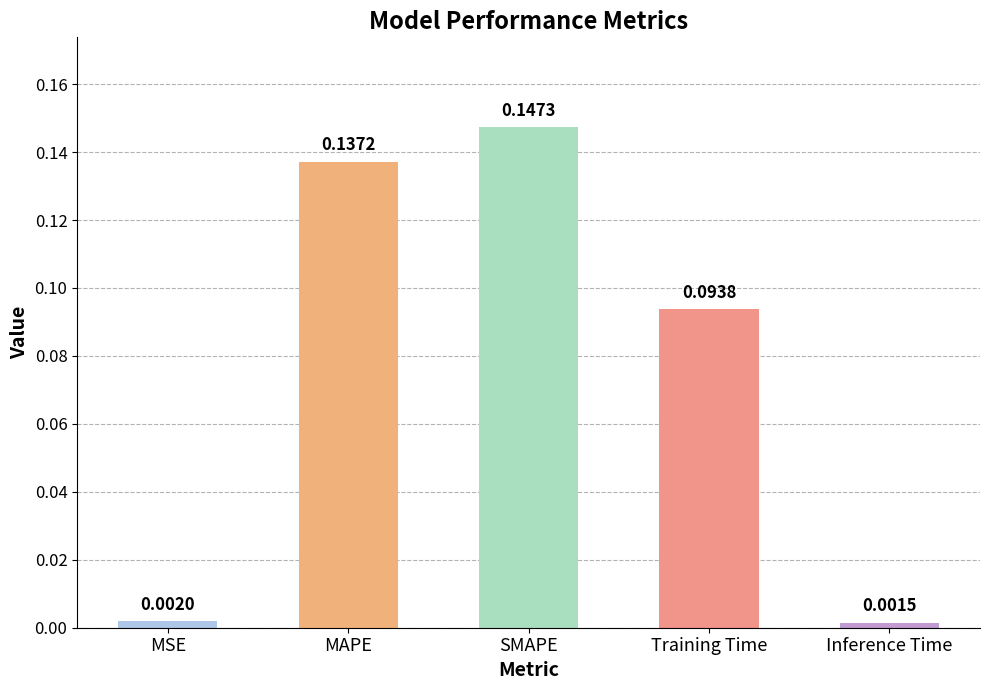

How many bars are there in total?

5